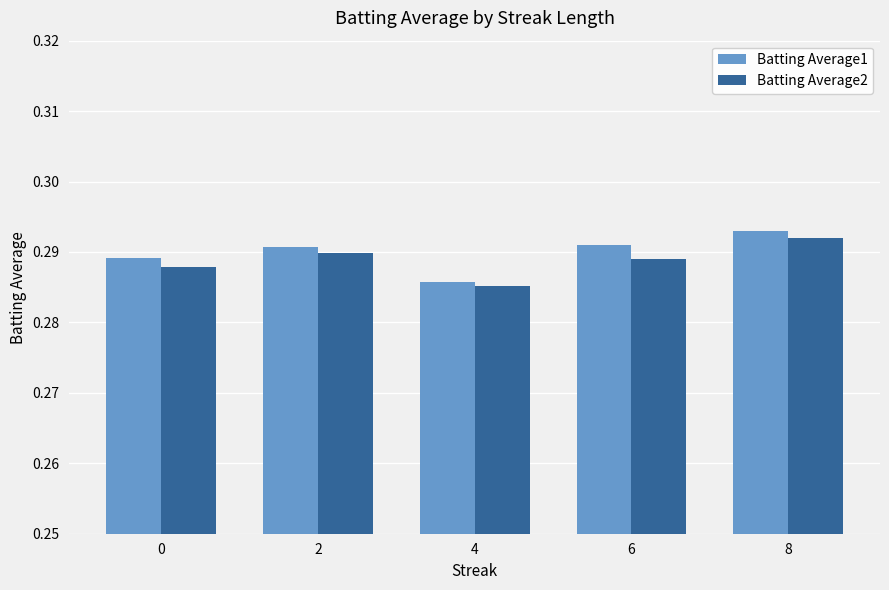

At which category does the chart reach its minimum across all series?

4